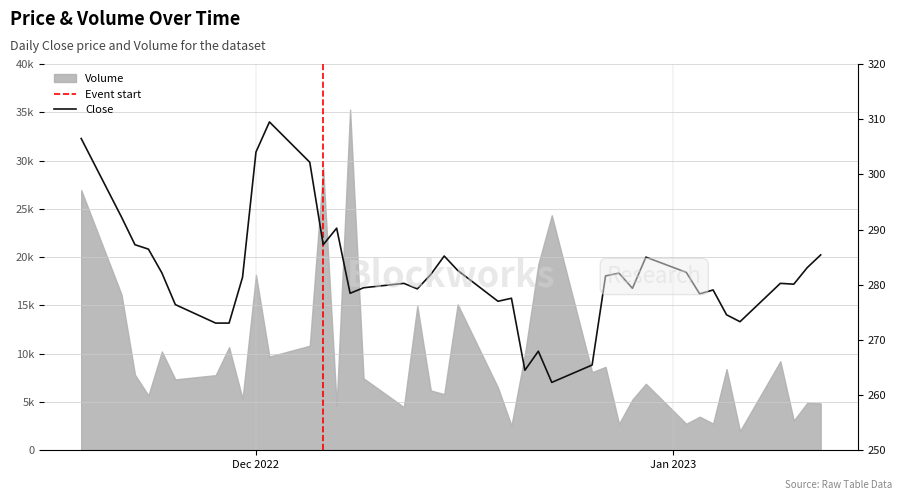

True or false: there are more than 0 points higher than both neighbors.

True